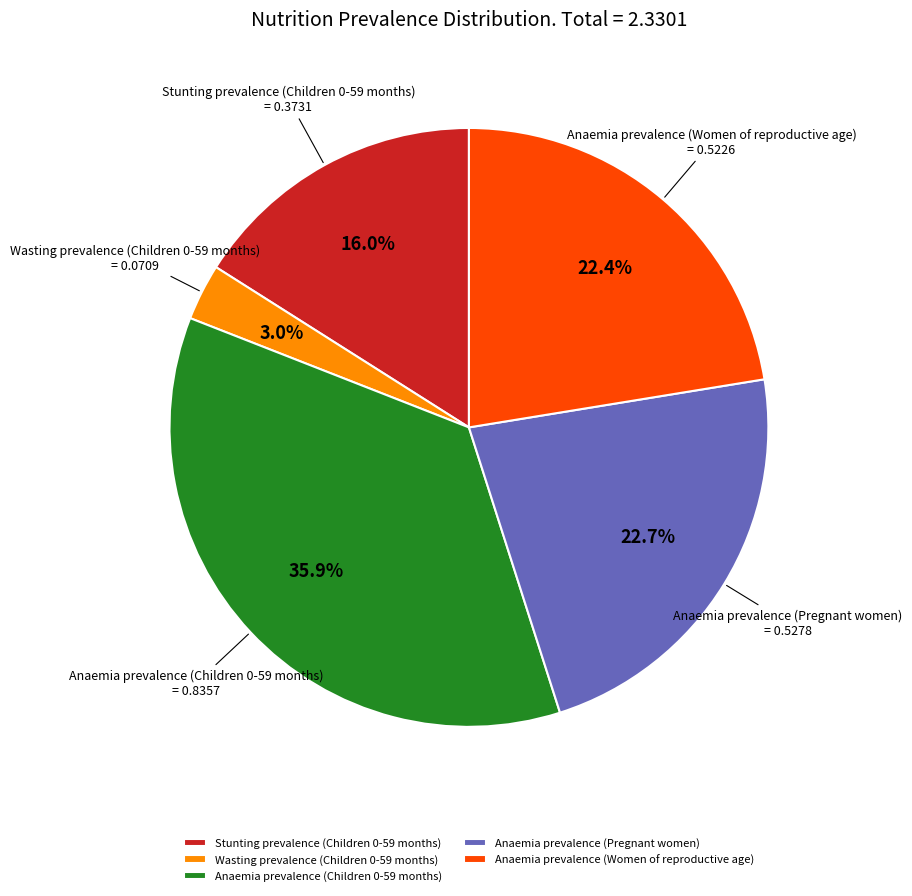

To the nearest percent, what is the difference between the largest and smallest slice percentages?

33%